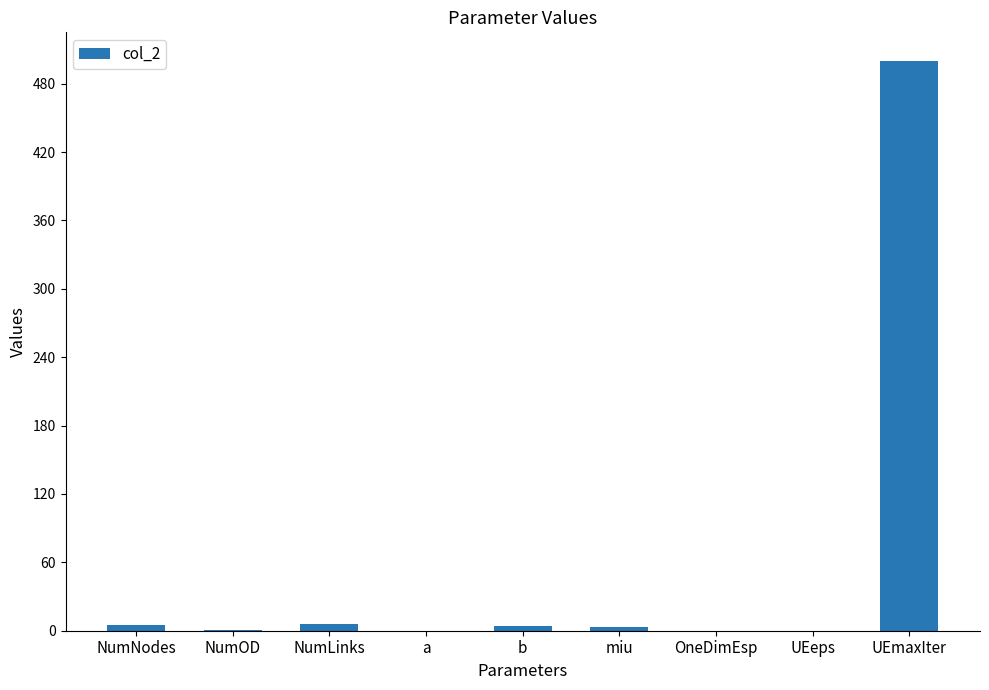

How many series are shown in this chart?

1